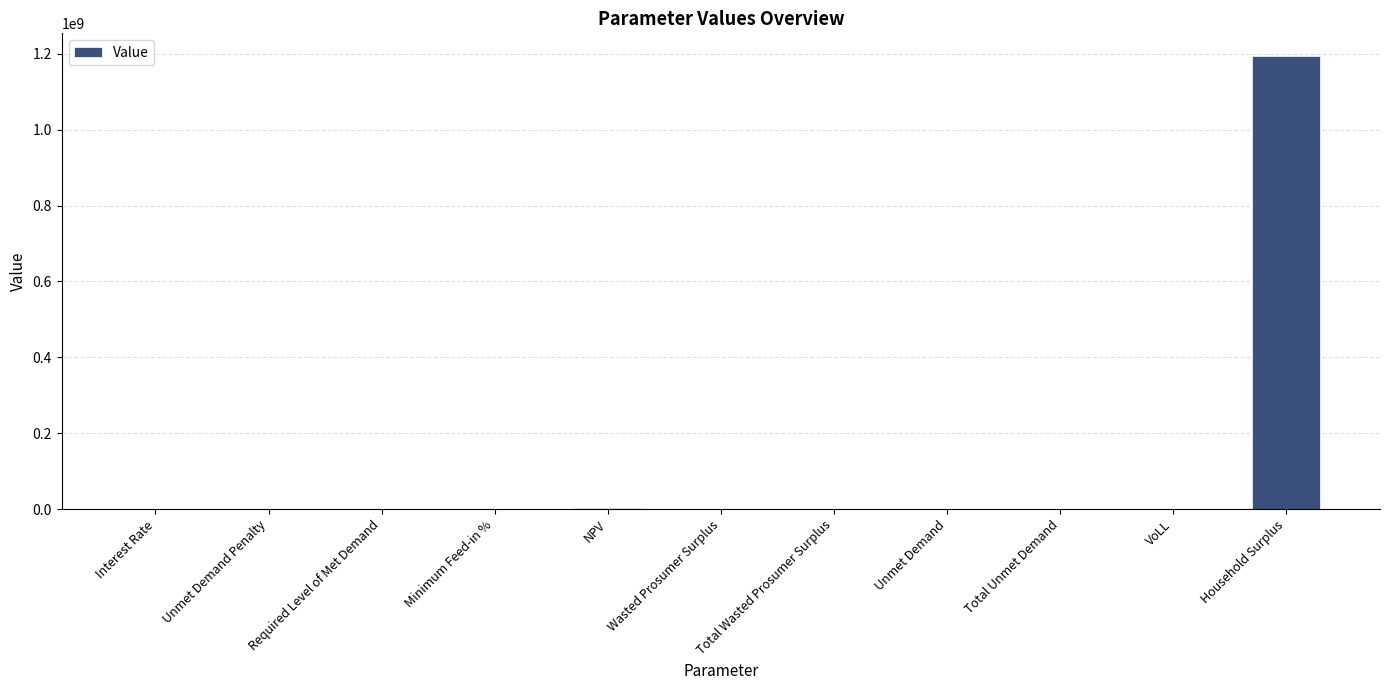

What is the maximum value shown in the chart?

1194005283.6